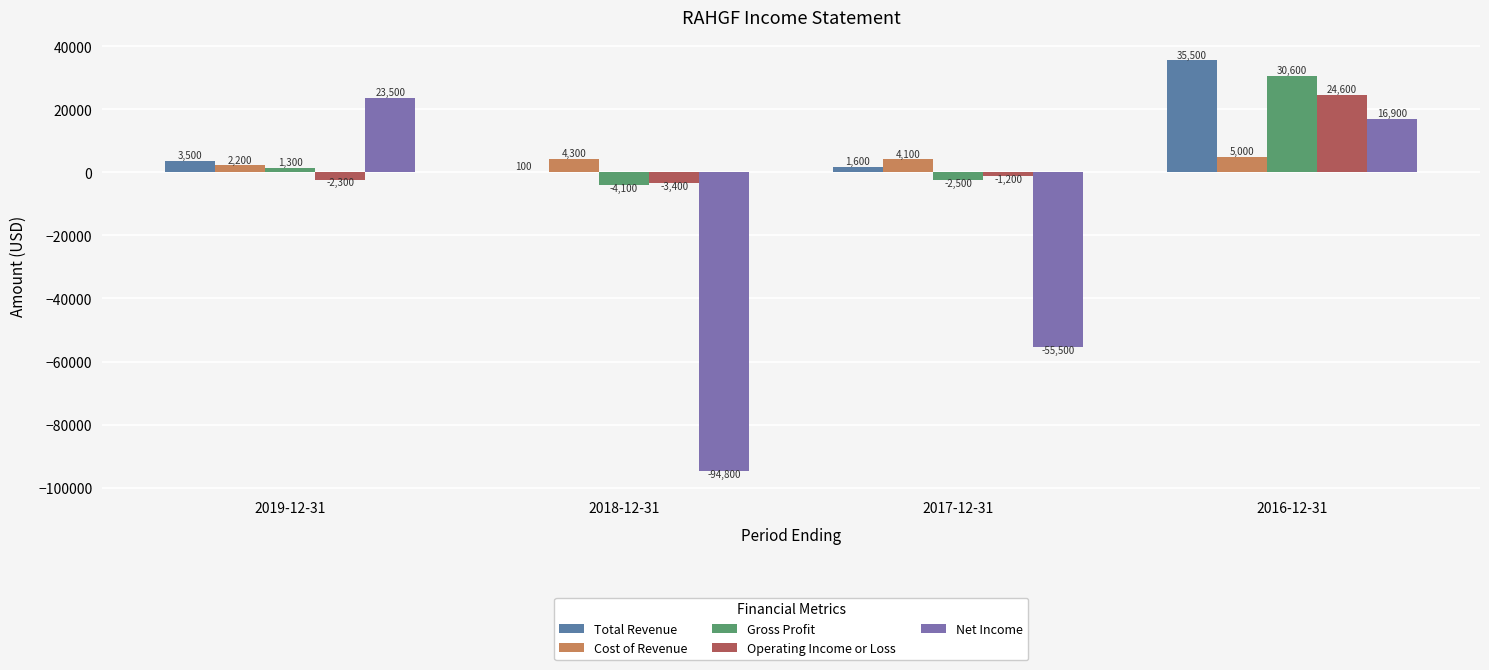

The value of Cost of Revenue at 2016-12-31 is 5000. True or false?

True